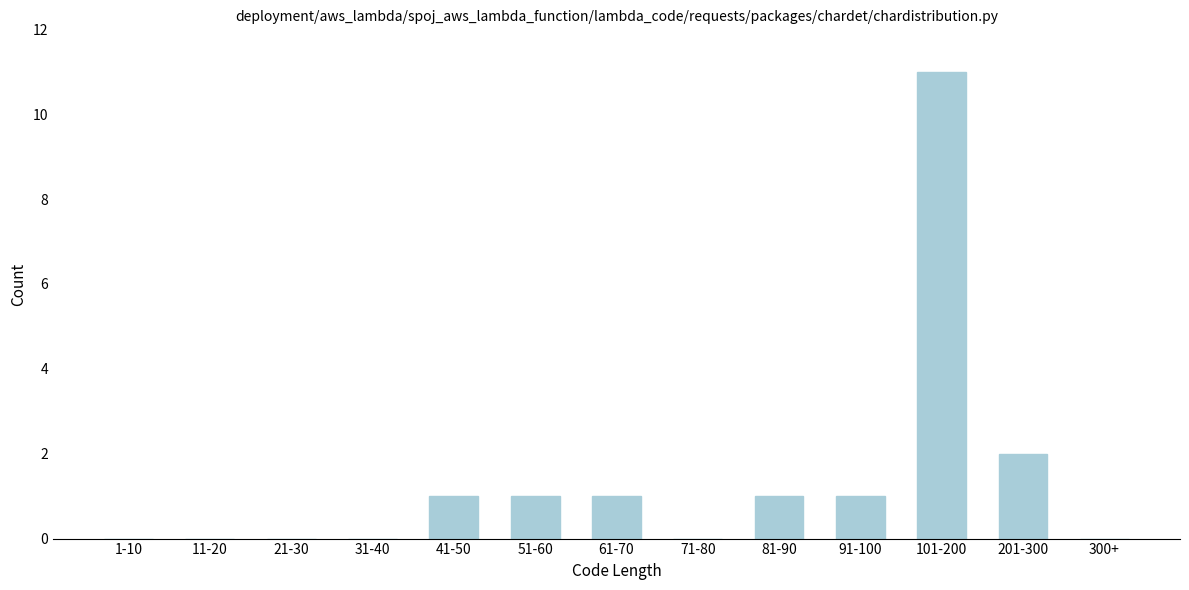

Reading left to right, transcribe all the data shown in this chart.

1-10=0	11-20=0	21-30=0	31-40=0	41-50=1	51-60=1	61-70=1	71-80=0	81-90=1	91-100=1	101-200=11	201-300=2	300+=0